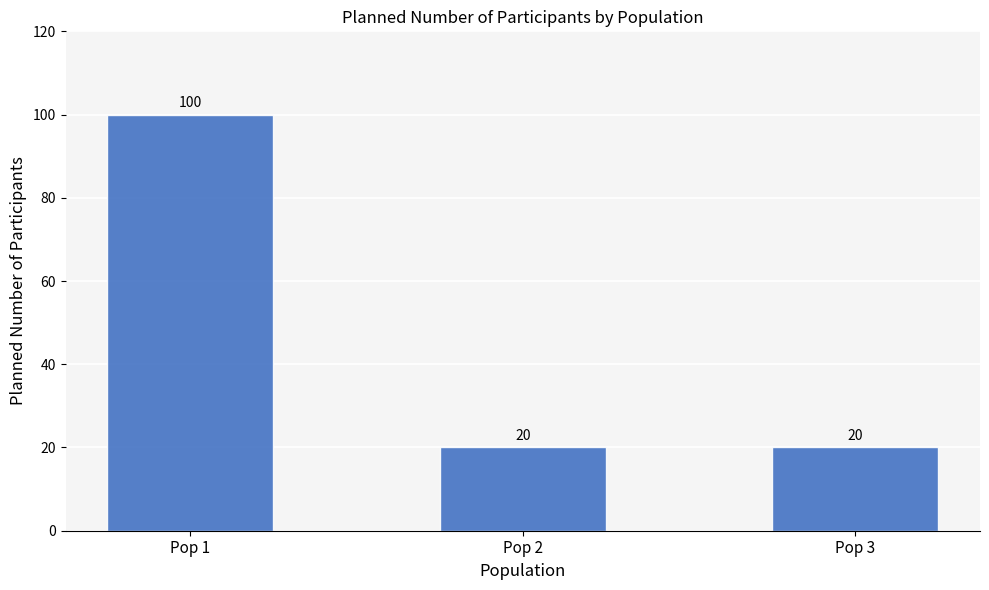

What is the value of the 1st bar from the left?

100